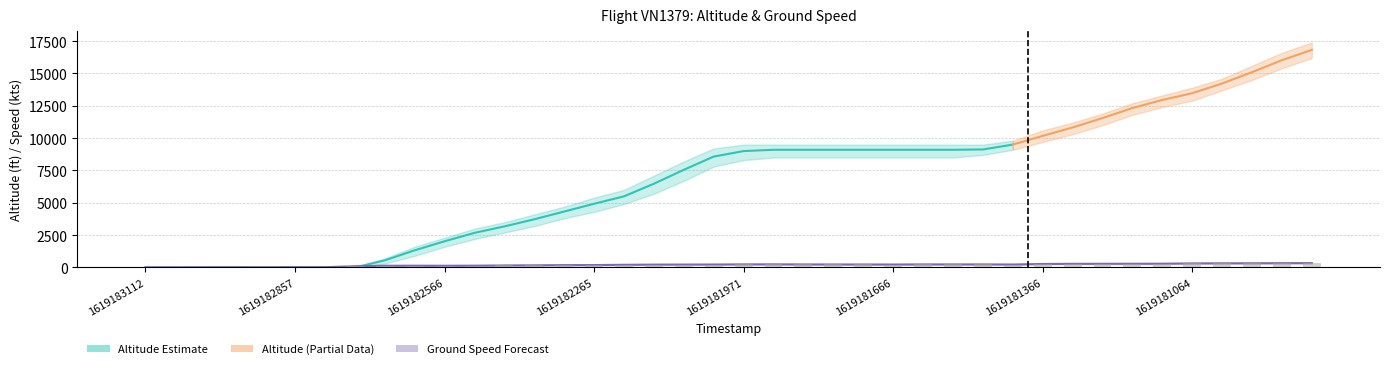

What is the sum of the altitude values at 1619181851 and 1619182566?

11125